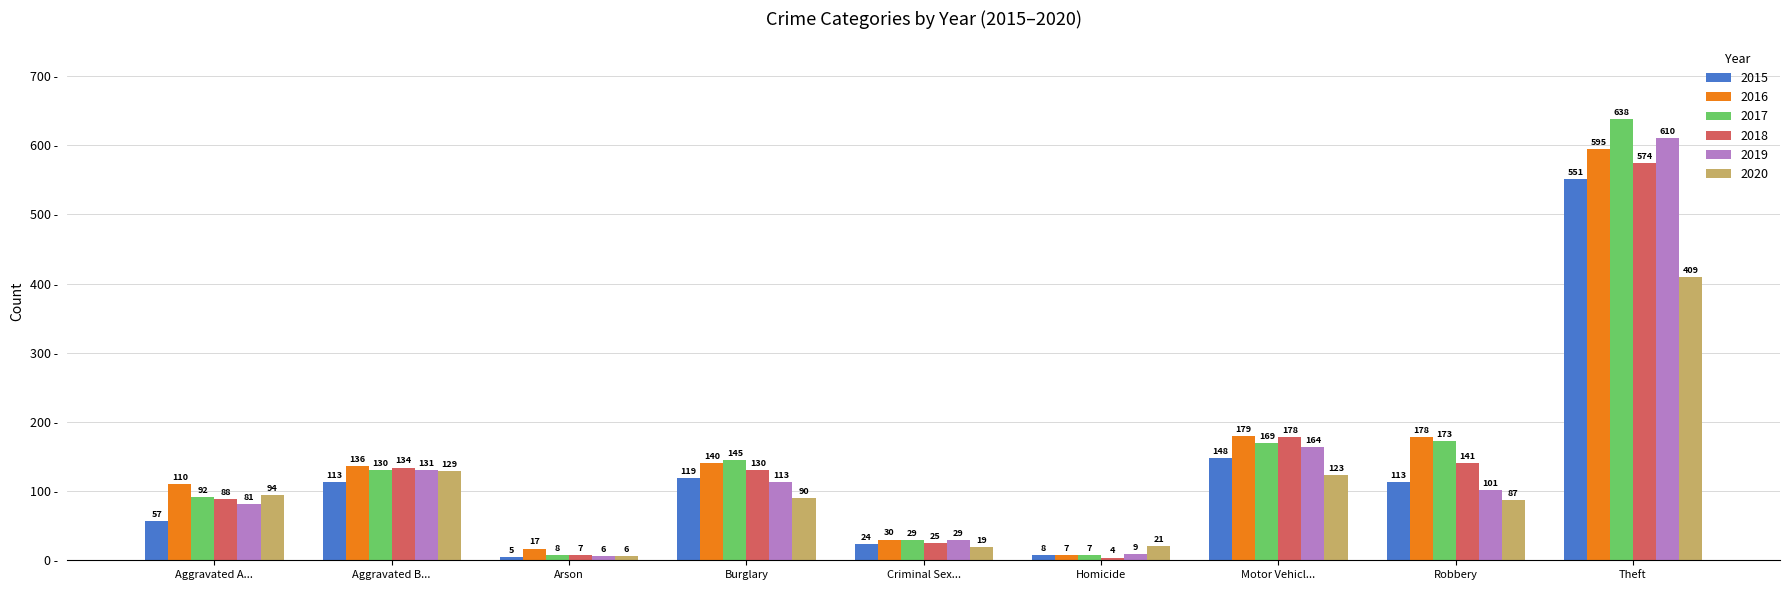

Rank the series at Robbery from lowest to highest value.

2020, 2019, 2015, 2018, 2017, 2016